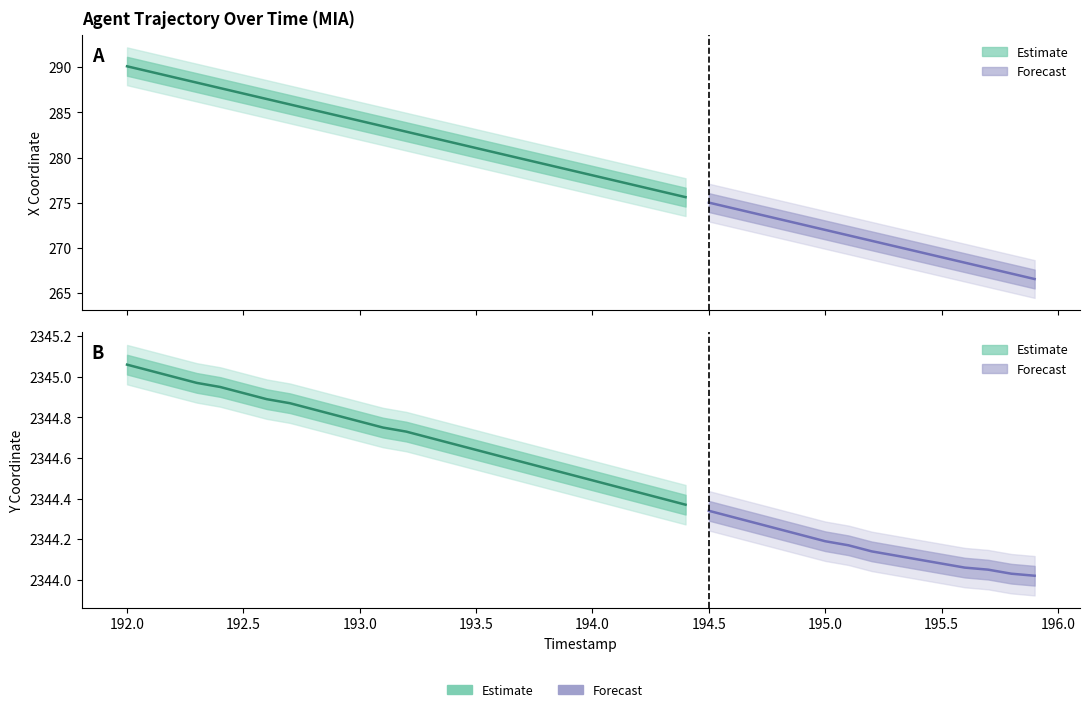

How many lines are shown in the chart?

2